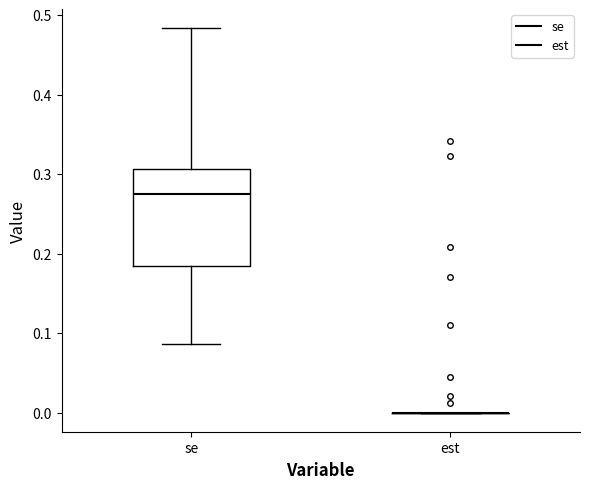

Comparing the boxes themselves (not the whiskers), which one is the tallest?

se